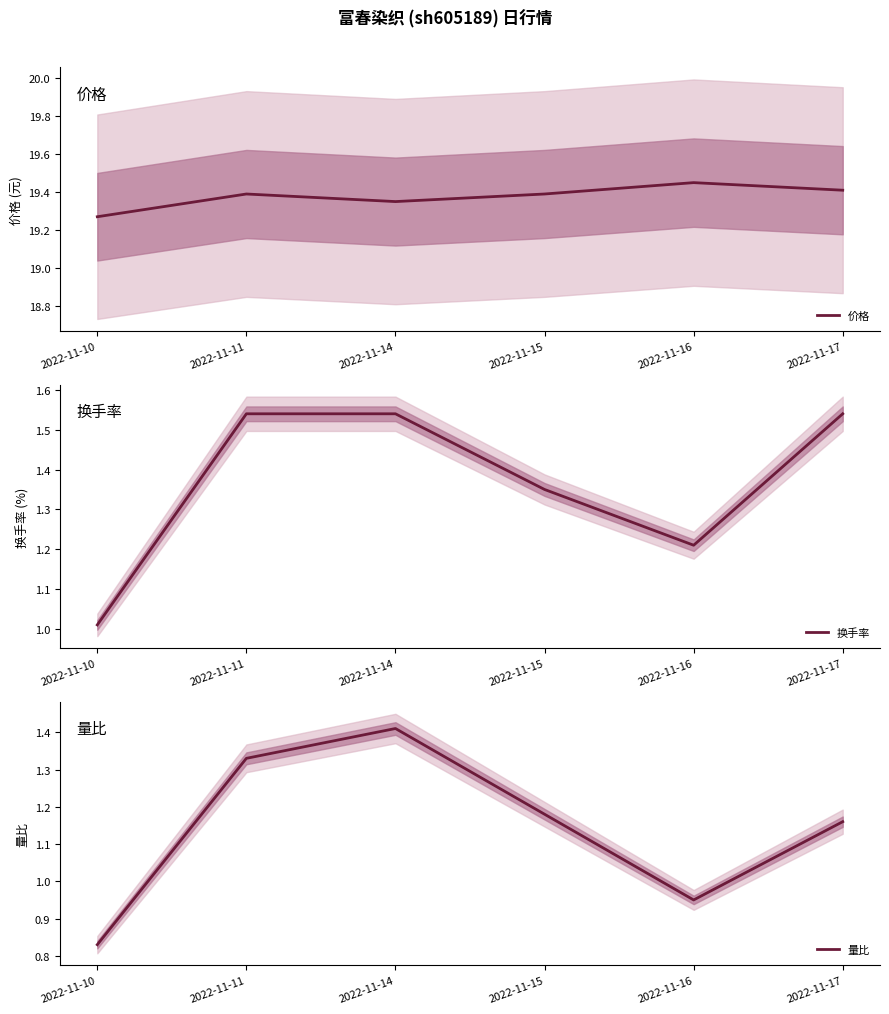

What is the difference between the maximum and minimum values in the 换手率 series?

0.5